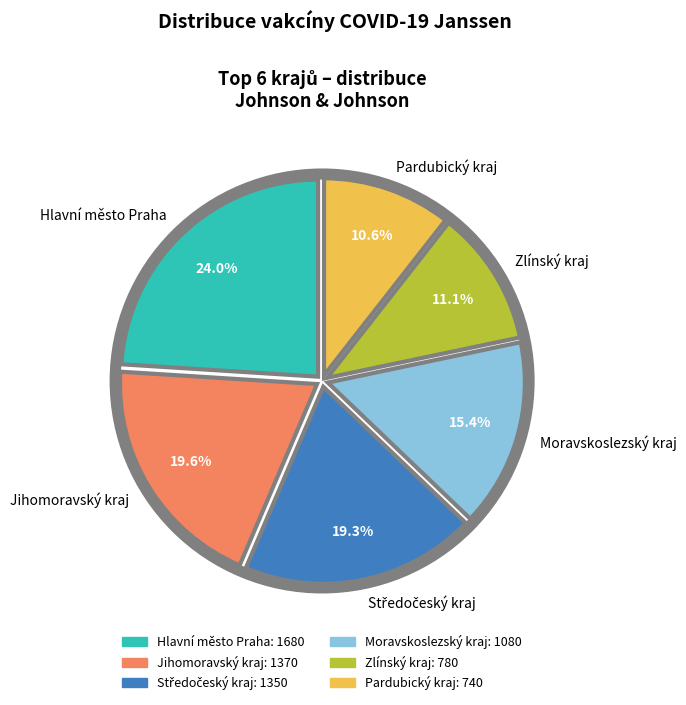

To the nearest percent, what is the average slice percentage?

17%